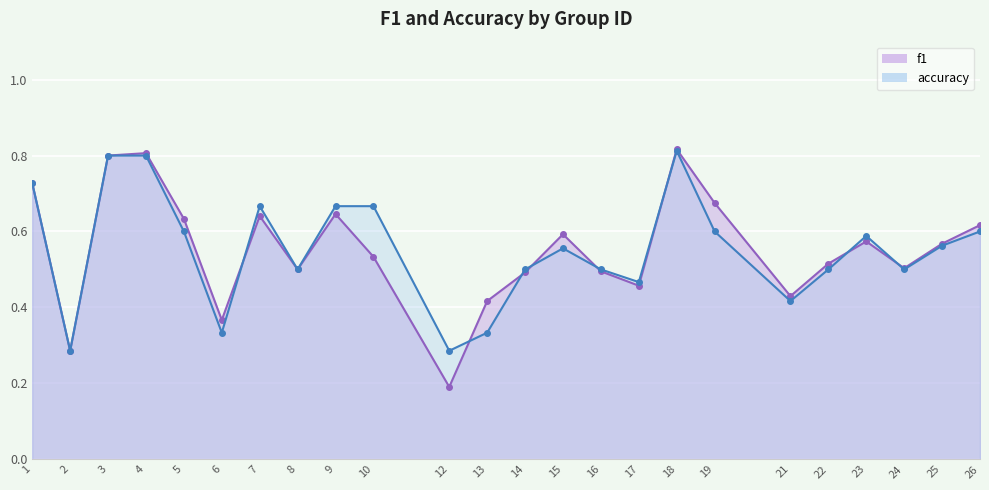

Rank the series by their average value, from highest to lowest.

f1, accuracy